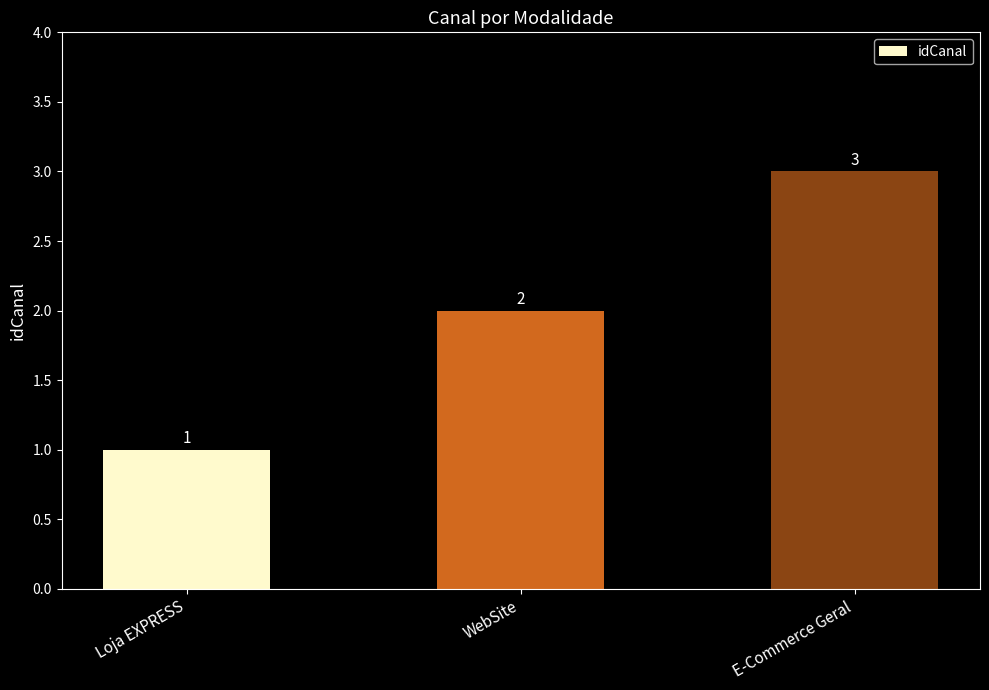

How many values are between 1 and 3?

3